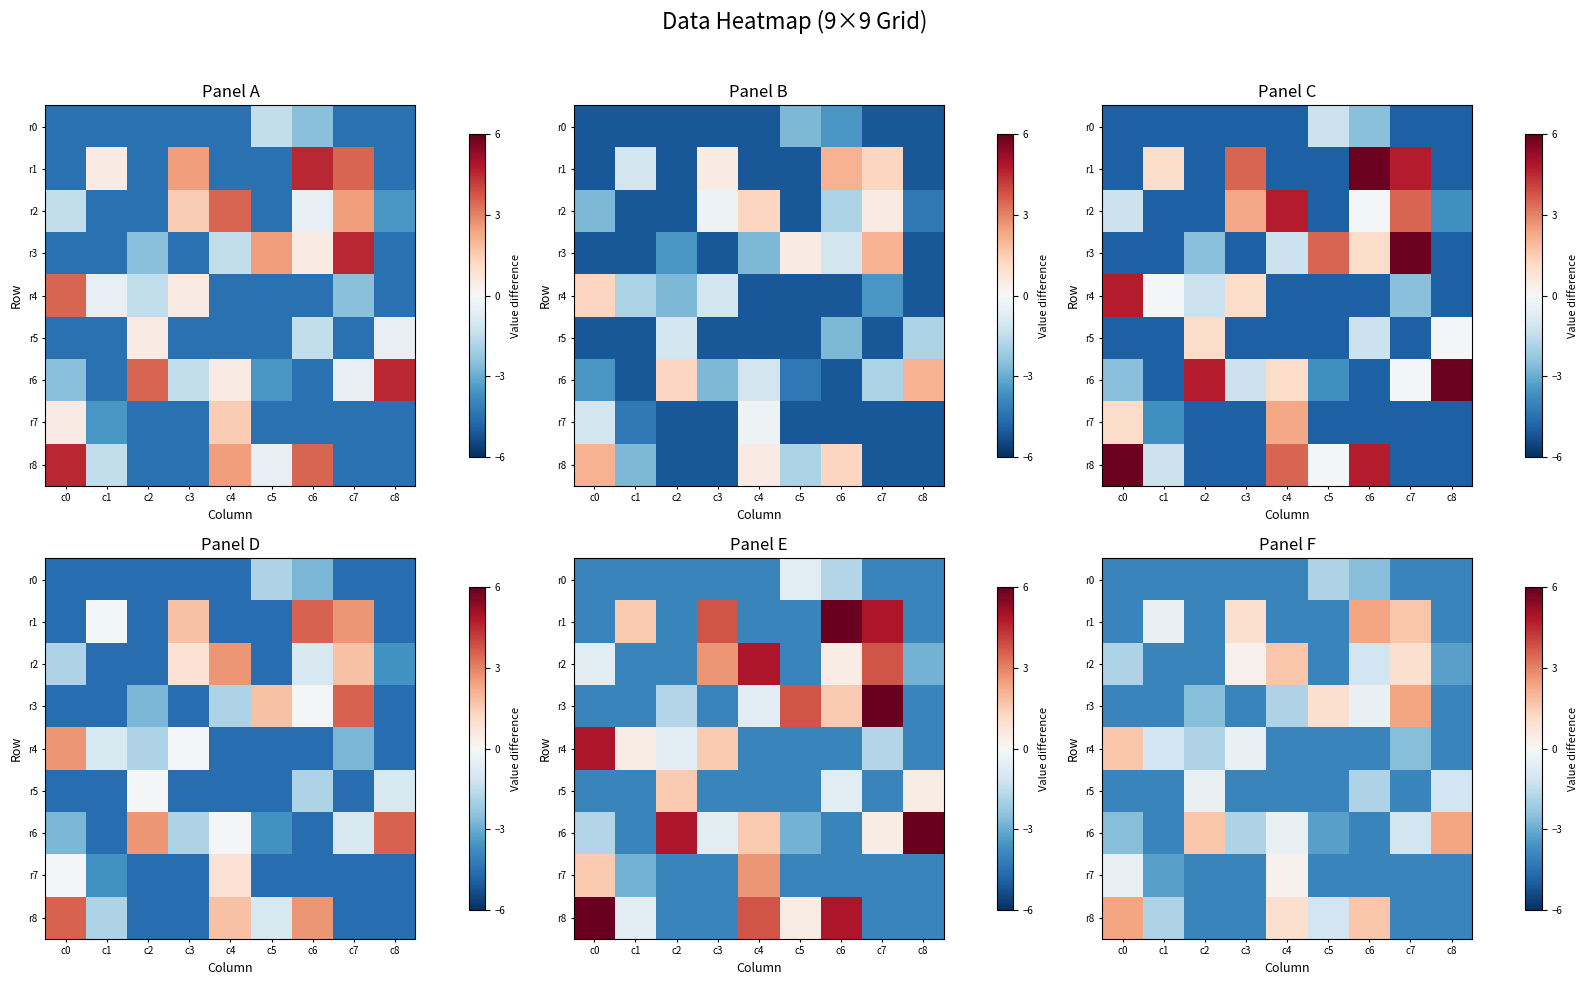

What is the average value of the r6 series?

-1.5